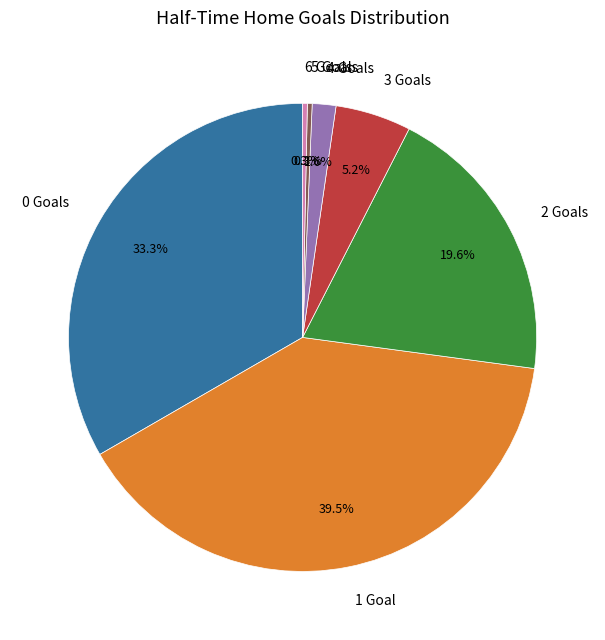

Count the number of slices in the pie.

7